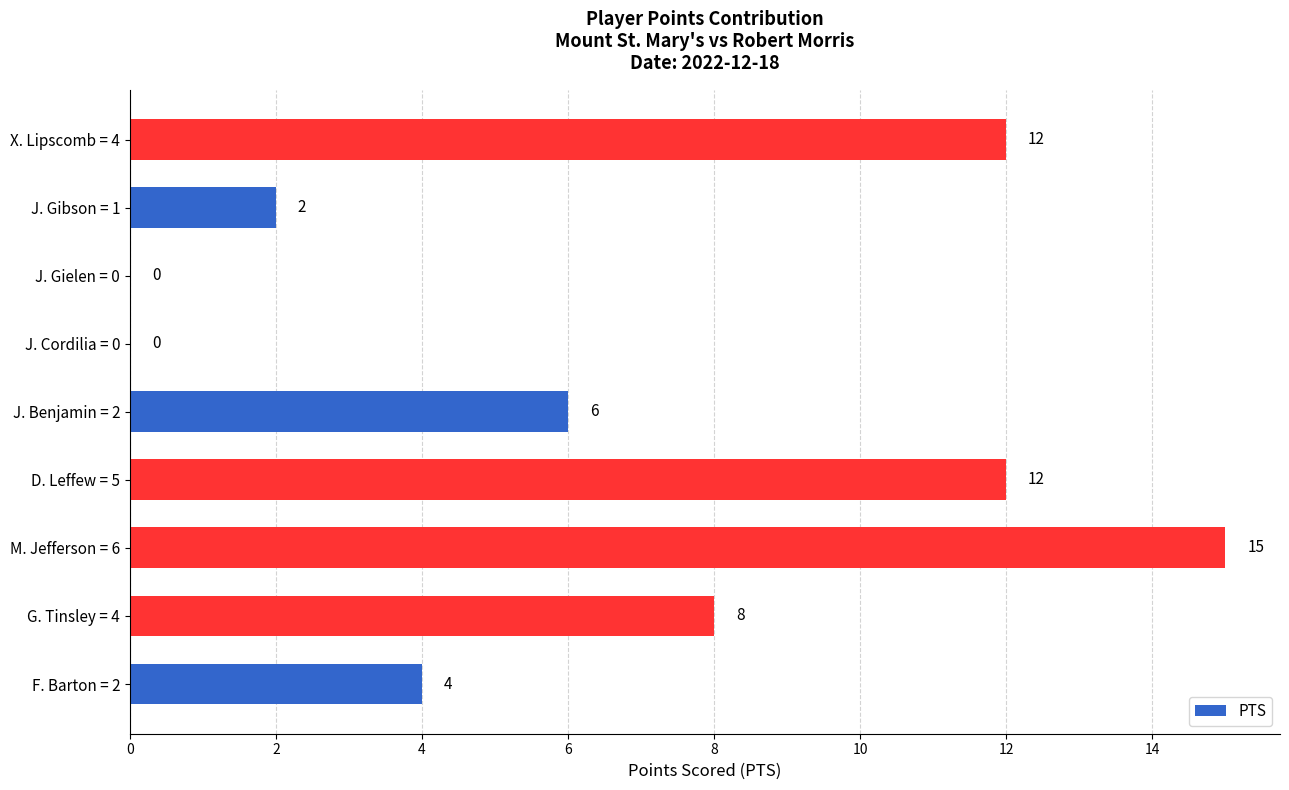

Are the bars horizontal?

Yes